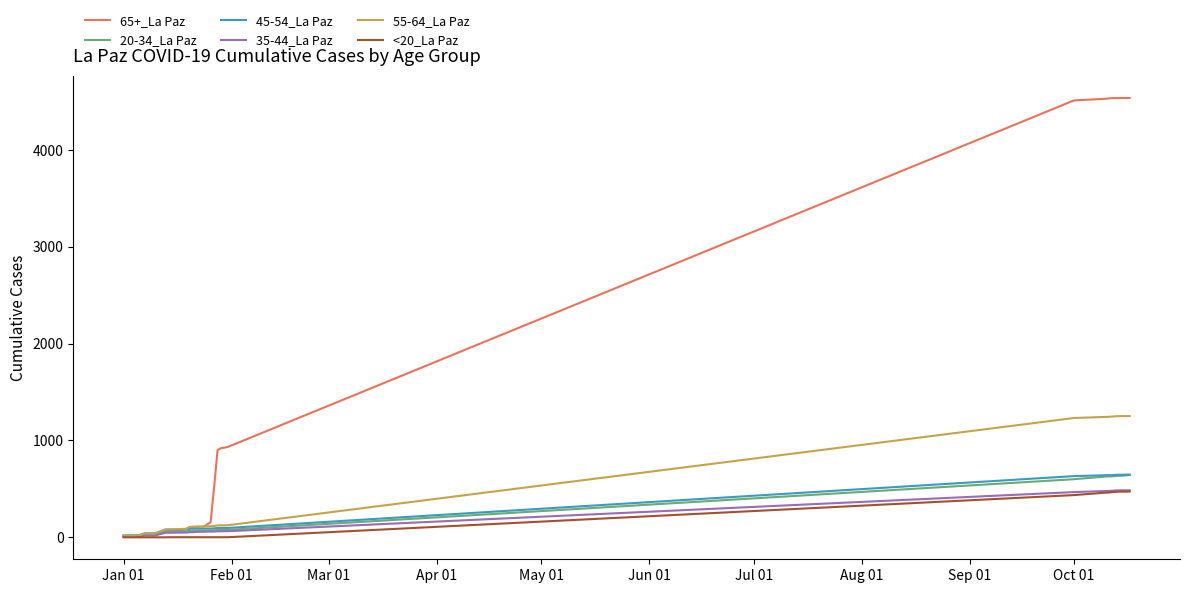

True or false: 35-44_La Paz has more than 1 interior local peaks.

False